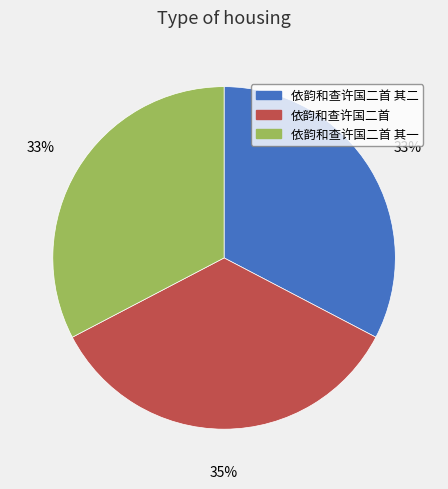

Does any single category account for the majority?

No